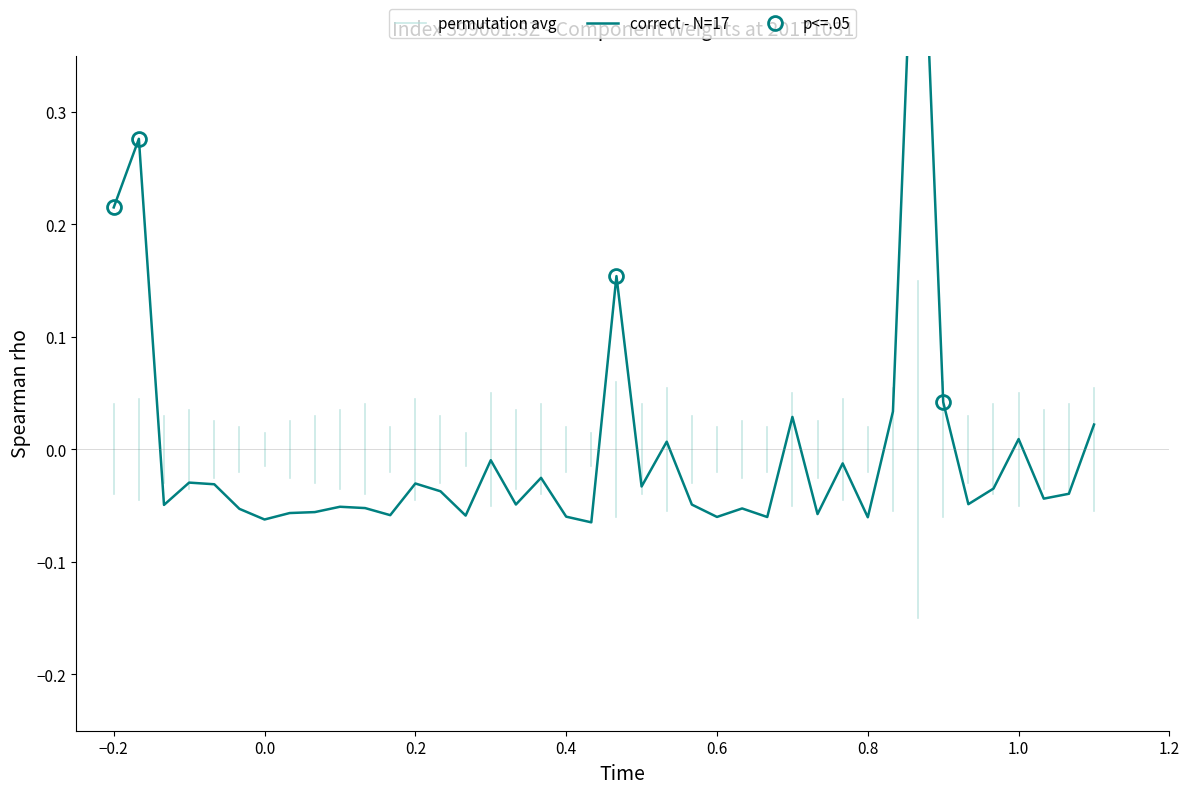

What is the difference between the second highest and minimum values?

0.3